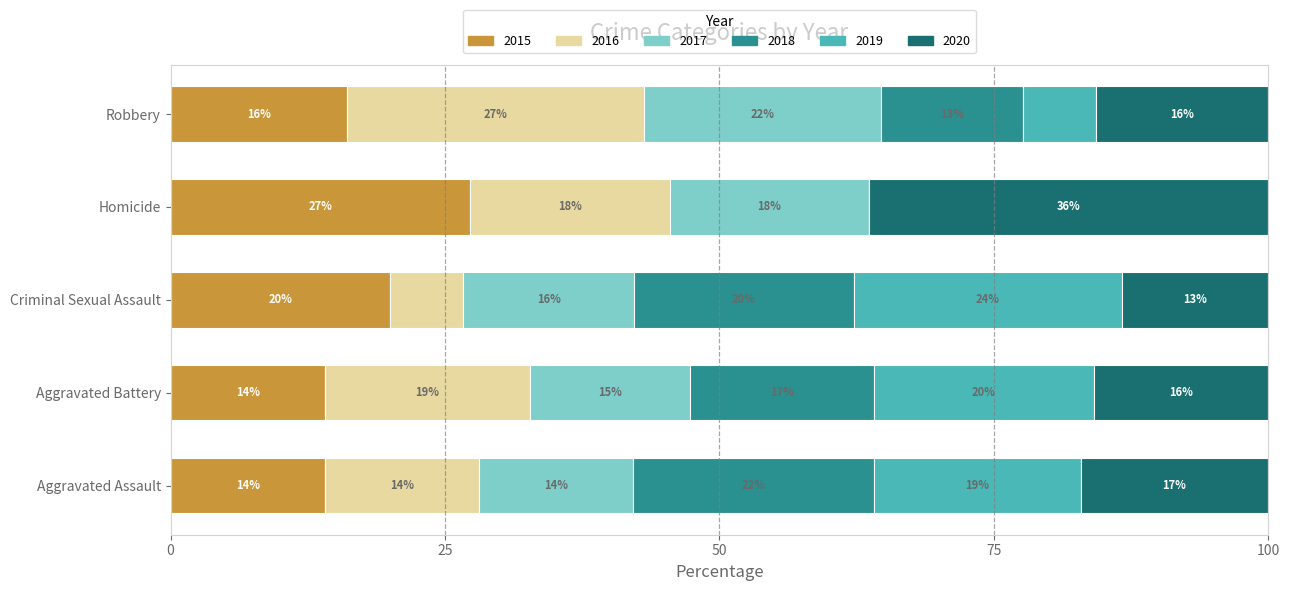

What is the maximum value for 2015?

27.3